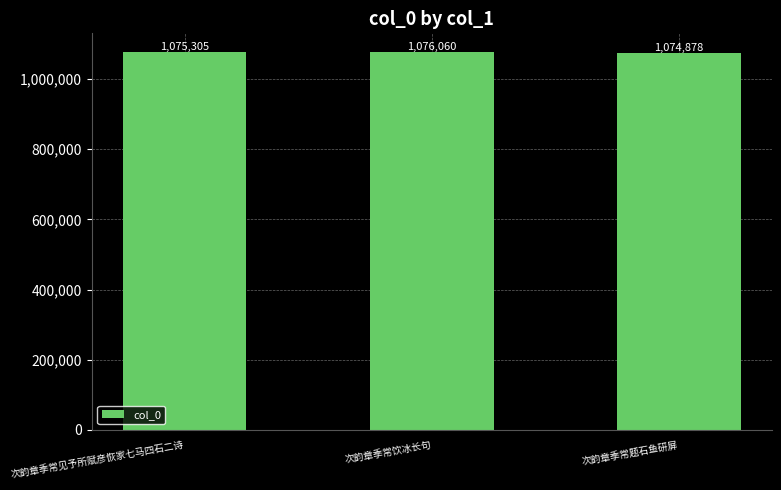

What is the approximate value at 次韵章季常题石鱼研屏?

1074878